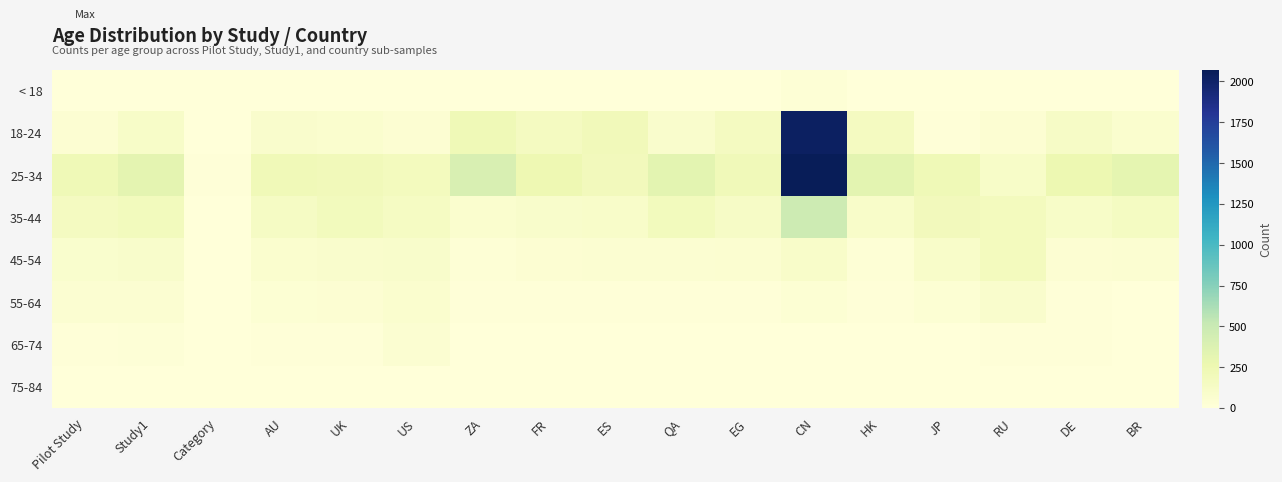

Reading right to left, transcribe all the data shown in this chart.

< 18: BR=0	DE=0	RU=0	JP=0	HK=1	CN=28	EG=0	QA=0	ES=0	FR=0	ZA=0	US=1	UK=0	AU=1	Category=0	Study1=0	Pilot Study=0
18-24: BR=68	DE=126	RU=43	JP=11	HK=158	CN=2025	EG=157	QA=81	ES=198	FR=156	ZA=223	US=42	UK=67	AU=87	Category=5	Study1=108	Pilot Study=42
25-34: BR=313	DE=257	RU=111	JP=223	HK=332	CN=2073	EG=204	QA=328	ES=191	FR=247	ZA=404	US=171	UK=196	AU=217	Category=9	Study1=318	Pilot Study=226
35-44: BR=146	DE=113	RU=171	JP=189	HK=102	CN=477	EG=125	QA=181	ES=101	FR=92	ZA=72	US=138	UK=183	AU=134	Category=0	Study1=186	Pilot Study=160
45-54: BR=50	DE=41	RU=177	JP=100	HK=25	CN=105	EG=63	QA=53	ES=56	FR=41	ZA=28	US=95	UK=88	AU=67	Category=0	Study1=97	Pilot Study=77
55-64: BR=7	DE=14	RU=87	JP=35	HK=13	CN=39	EG=12	QA=15	ES=13	FR=16	ZA=9	US=66	UK=44	AU=35	Category=0	Study1=53	Pilot Study=54
65-74: BR=1	DE=9	RU=11	JP=0	HK=0	CN=4	EG=1	QA=0	ES=1	FR=4	ZA=1	US=49	UK=15	AU=11	Category=0	Study1=20	Pilot Study=11
75-84: BR=0	DE=0	RU=0	JP=0	HK=0	CN=0	EG=1	QA=0	ES=0	FR=0	ZA=1	US=4	UK=1	AU=1	Category=0	Study1=2	Pilot Study=0